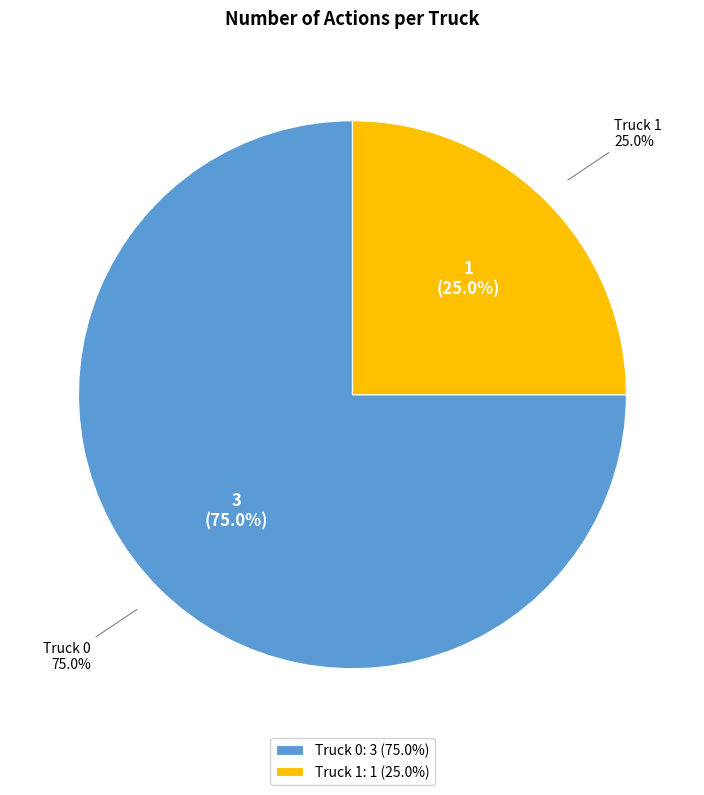

The Truck 1 slice represents 25% of the pie. True or false?

True